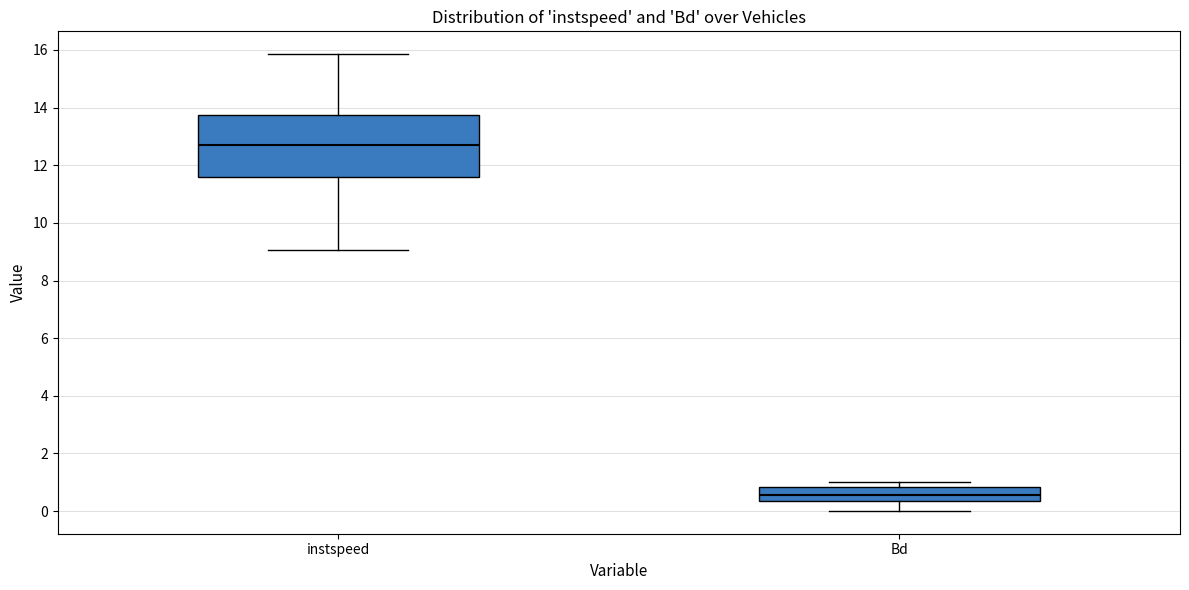

Reading left to right, transcribe this box plot: for each box, give where its median line is, the range the box spans, and where its two whiskers end, as read against the y-axis. The values are not printed on the chart, so give them approximately, as read against the axis.

instspeed: median 12.6, box 11.6 to 13.8, whiskers 9.0 to 15.8
Bd: median 0.6, box 0.4 to 0.8, whiskers 0.0 to 1.0